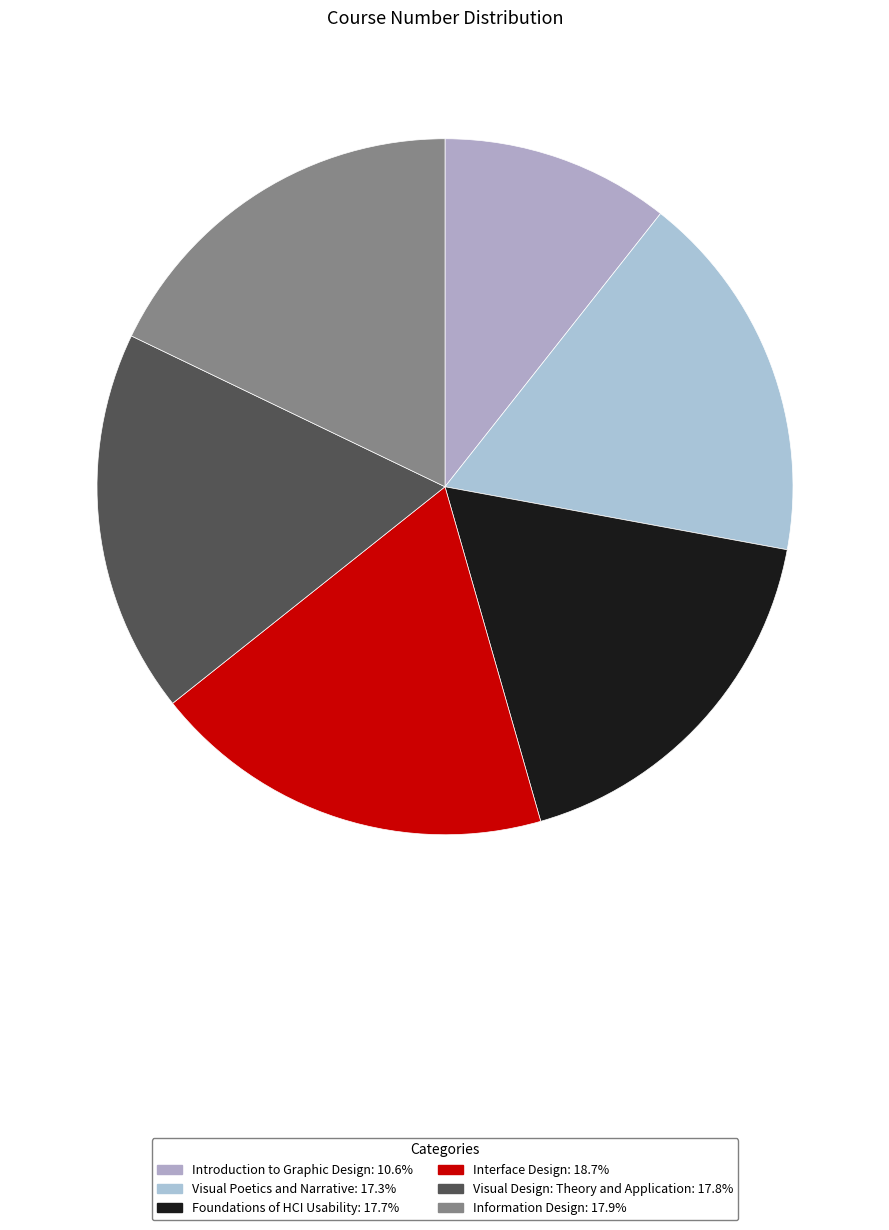

Which category has the smallest portion of the pie?

Introduction to Graphic Design